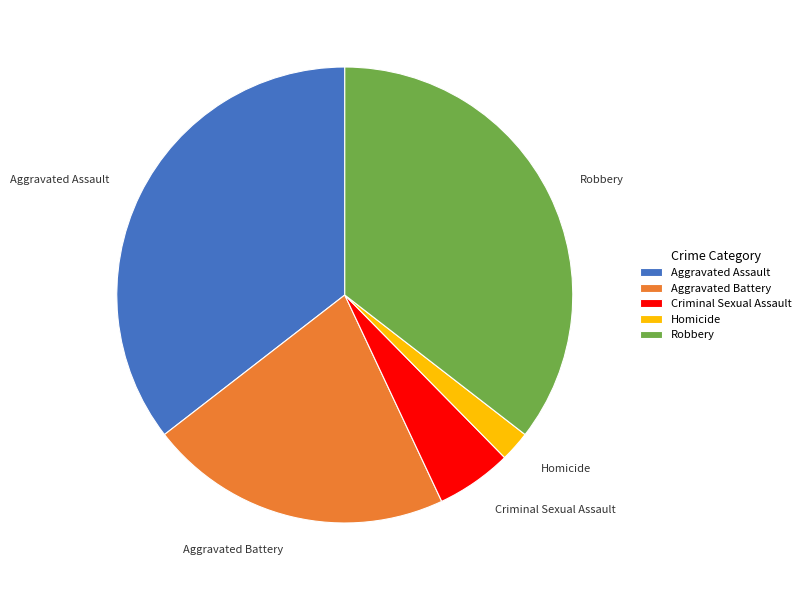

How many slices are in this pie chart?

5